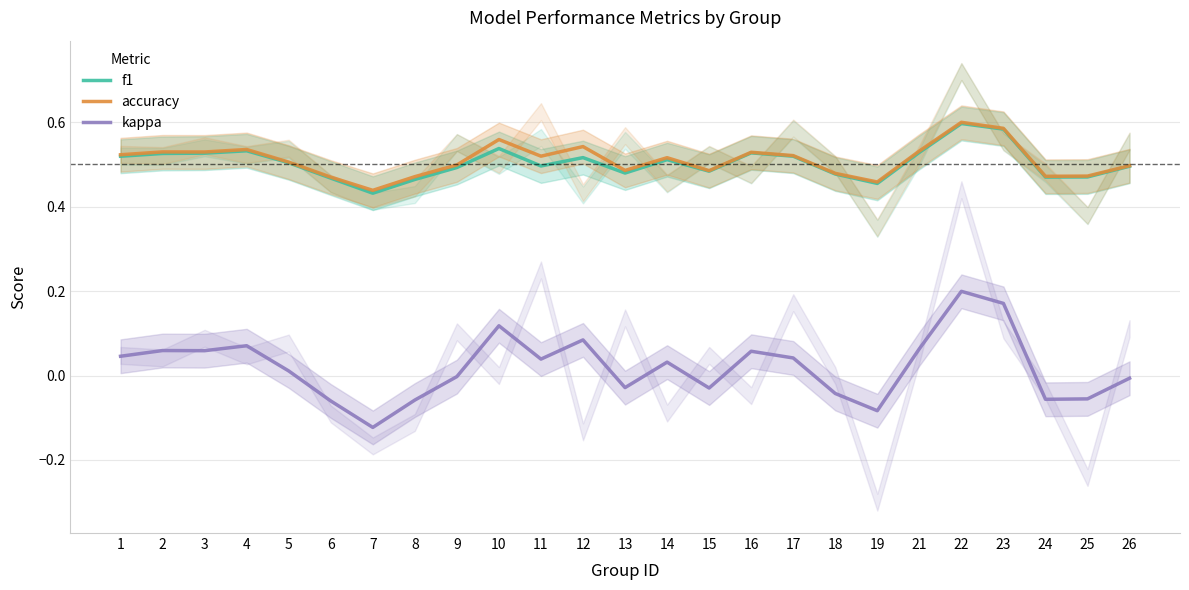

The f1 series shows 0.5 at 8. True or false?

True